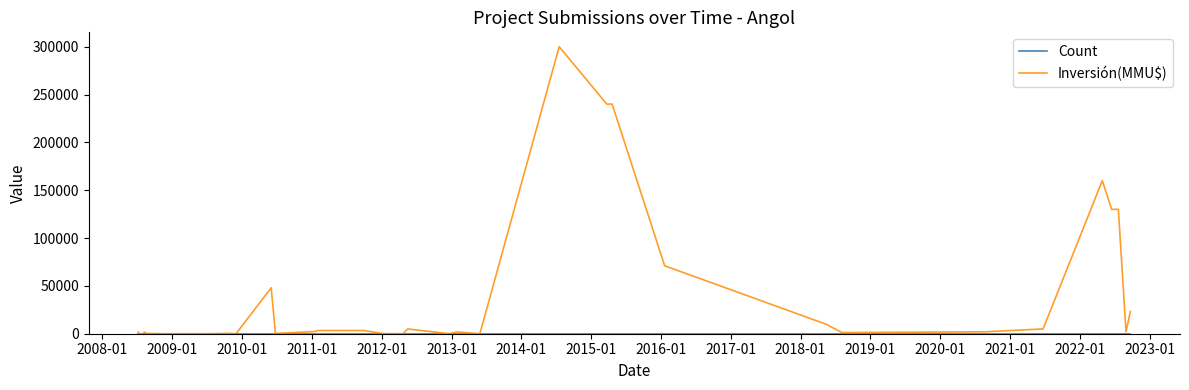

Which series has the largest range (max minus min)?

Inversión(MMU$)